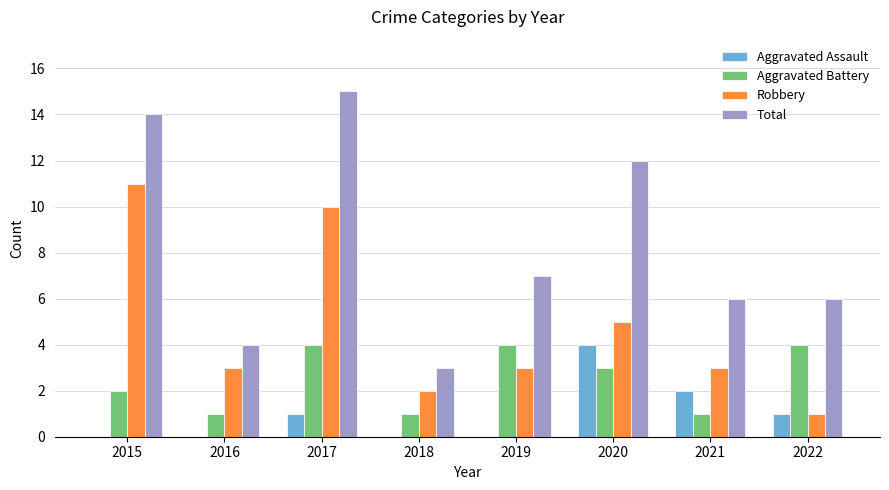

What is the maximum value for Aggravated Battery?

4